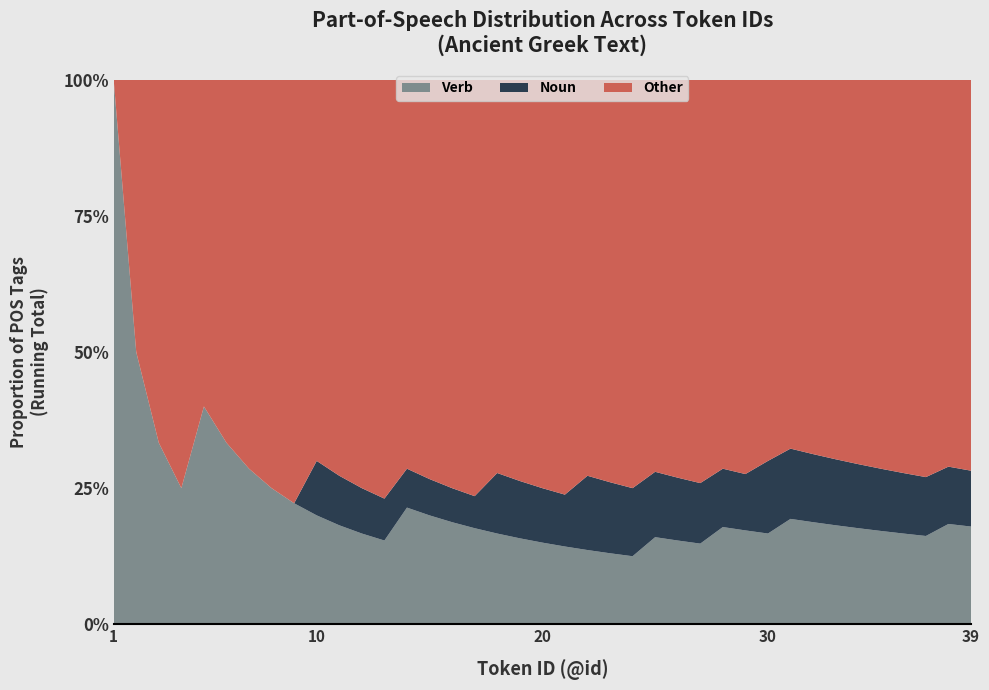

What is the minimum value for Verb?

12.5